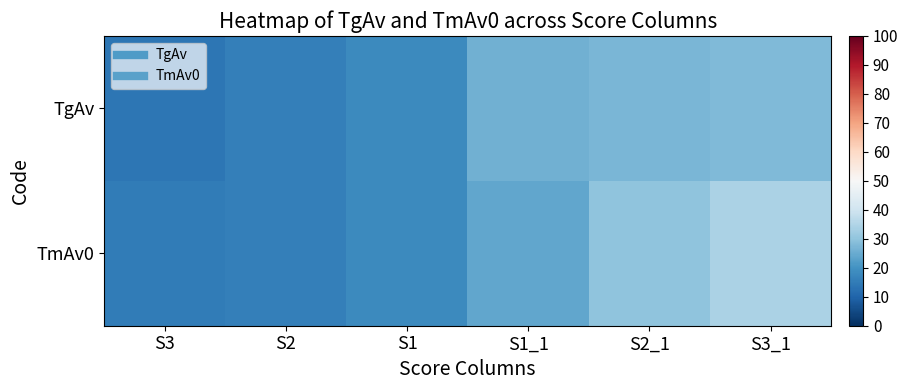

What is the smallest value displayed?

14